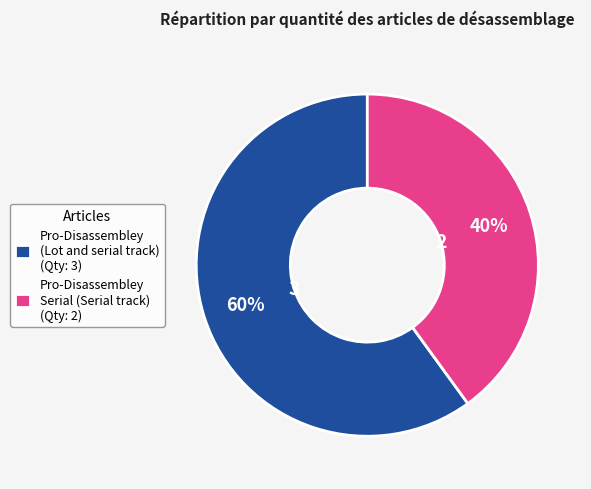

To the nearest percent, what is the average slice percentage?

50%